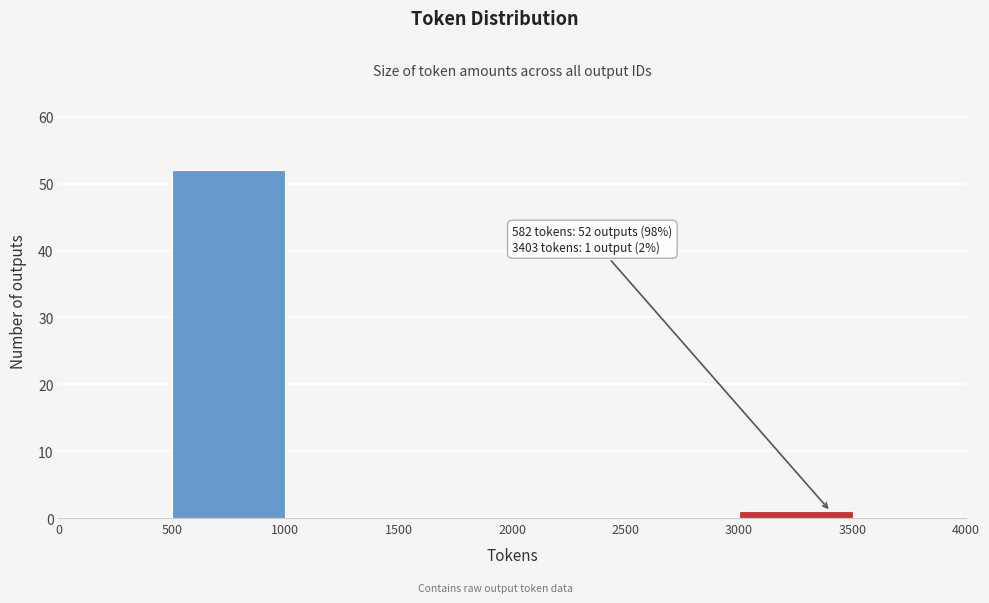

Over which range of the x-axis is the bar tallest?

500 to 1000